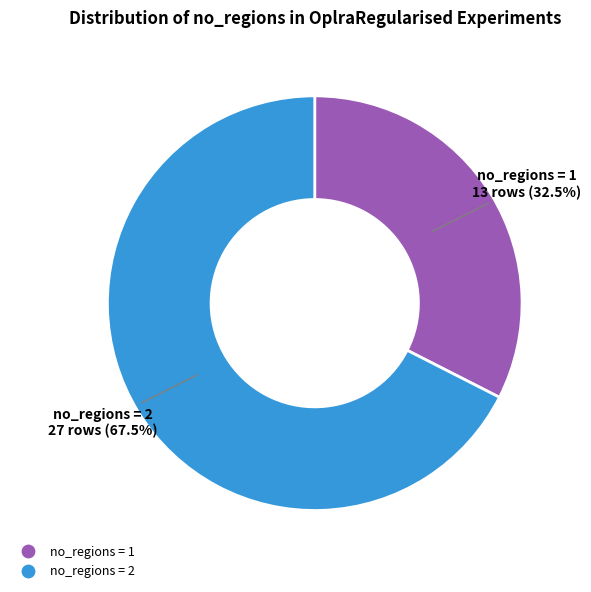

Is there any slice that represents more than half of the pie?

Yes